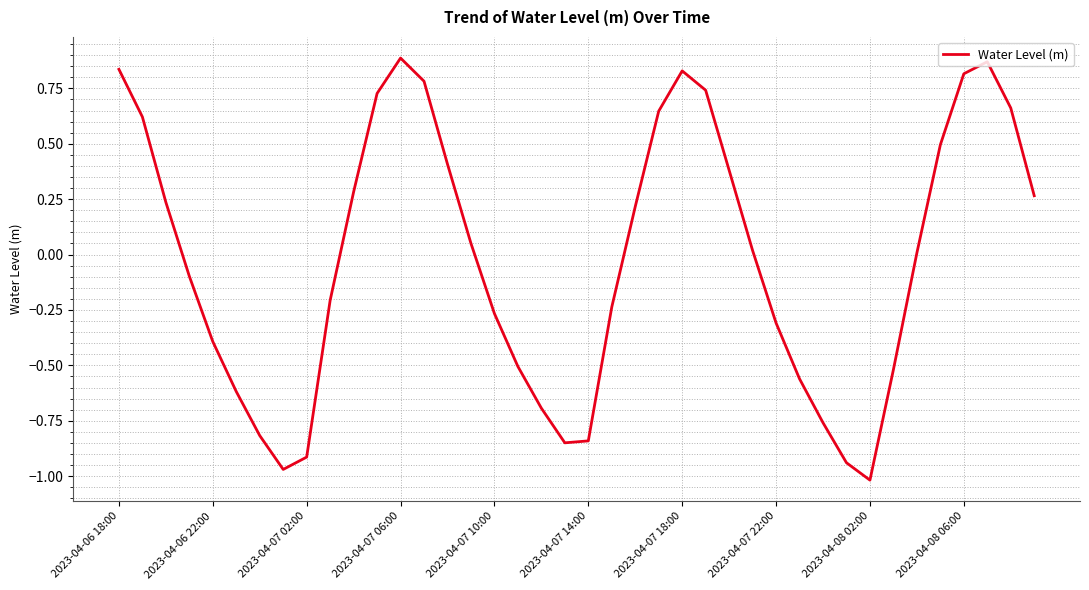

What is the difference between the maximum and minimum values?

1.9